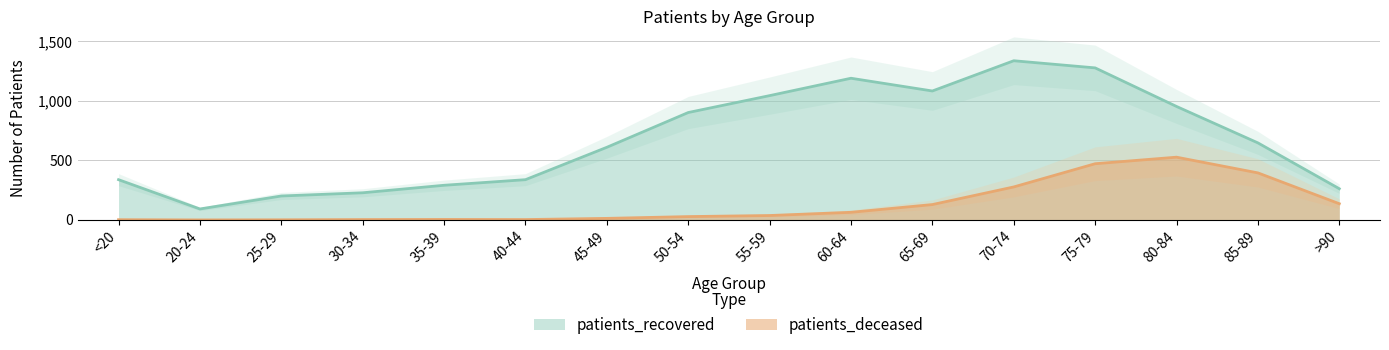

What is the difference between the patients_recovered values at 35-39 and >90?

29